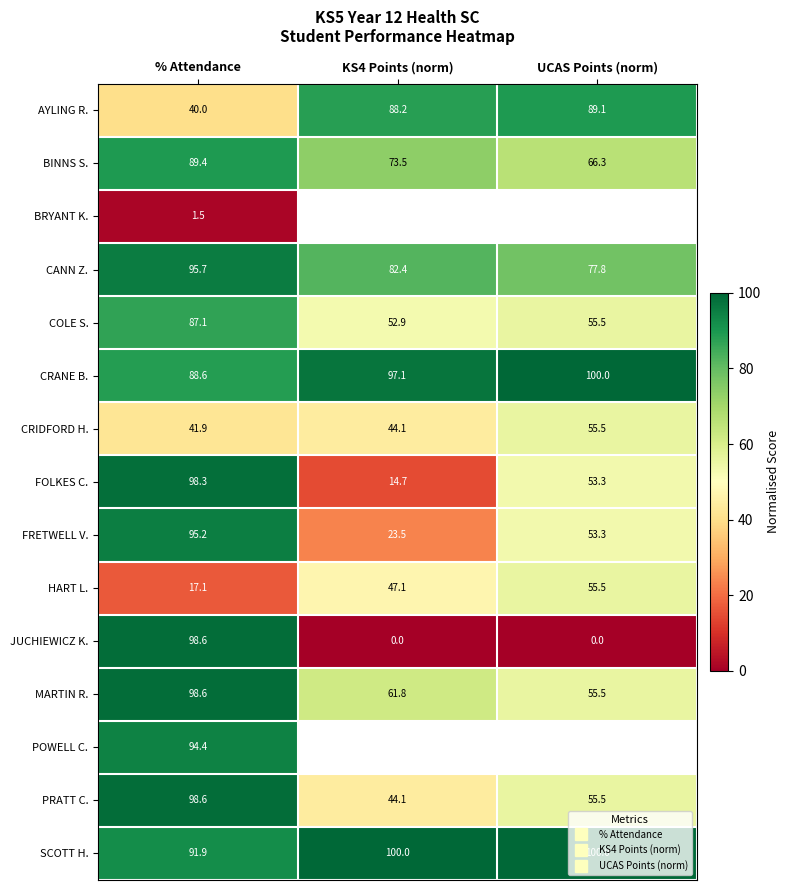

True or false: HART L. has a value of 82.9 at KS4 Points (norm).

False